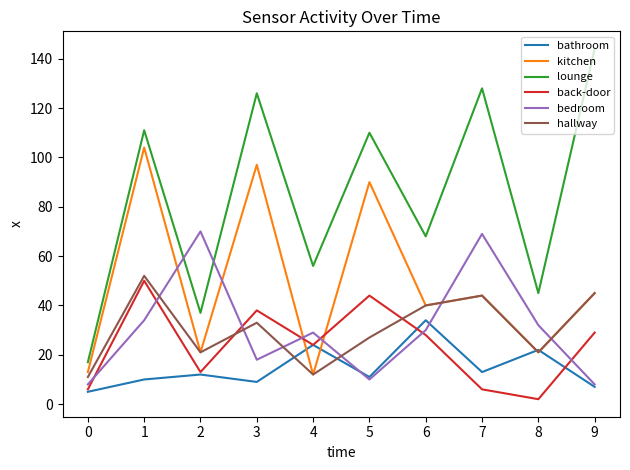

How many intersections are there between kitchen and bedroom?

6